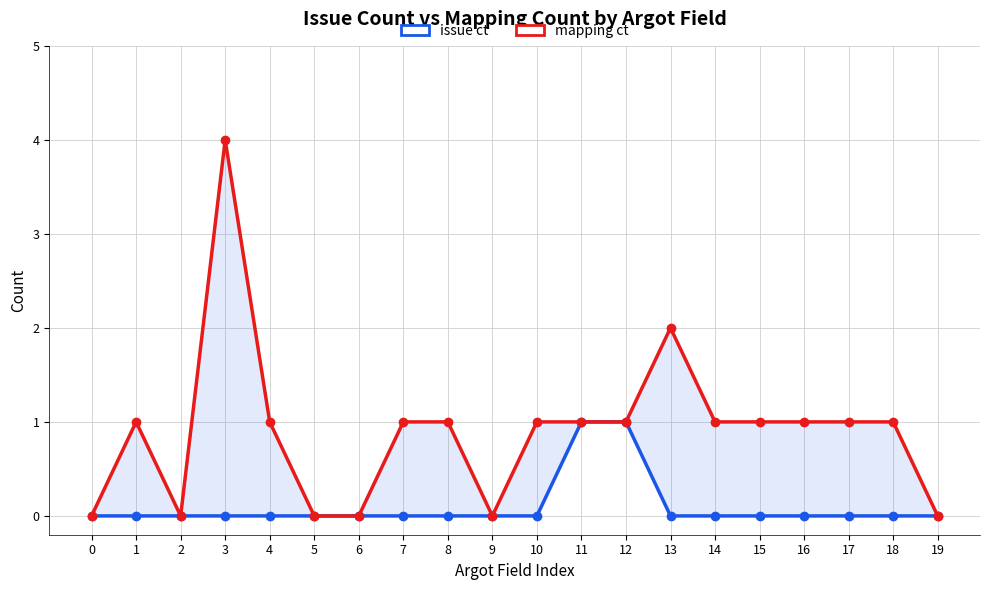

True or false: issue ct and mapping ct intersect in this chart.

False